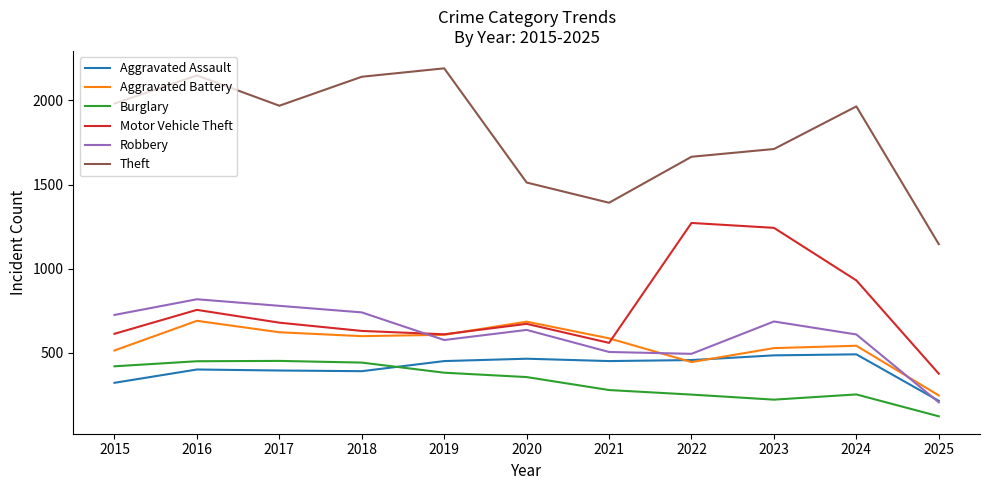

At which category does Robbery reach its first local peak?

2016